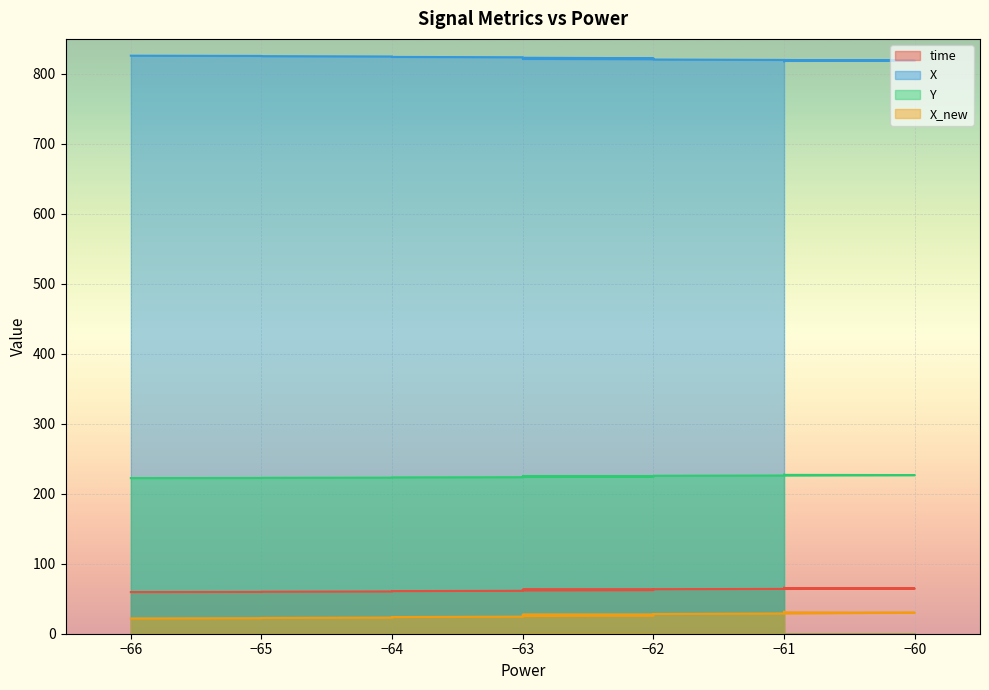

What is the lowest value of the X series?

817.9